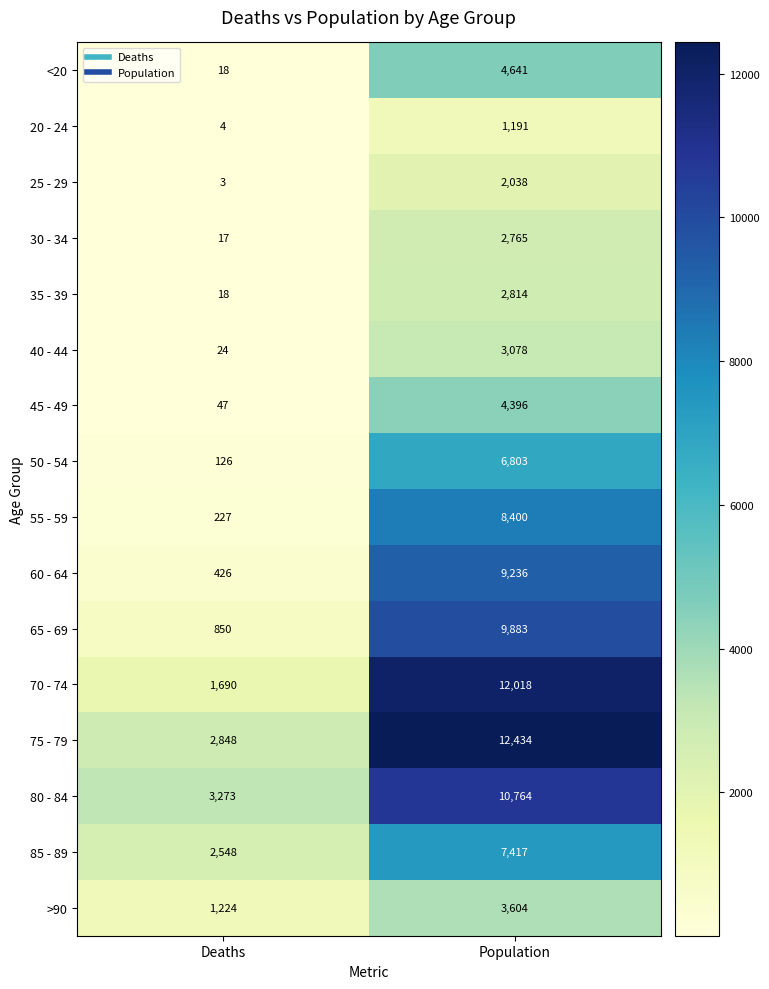

At which label is 60 - 64 closest to 4831?

Deaths